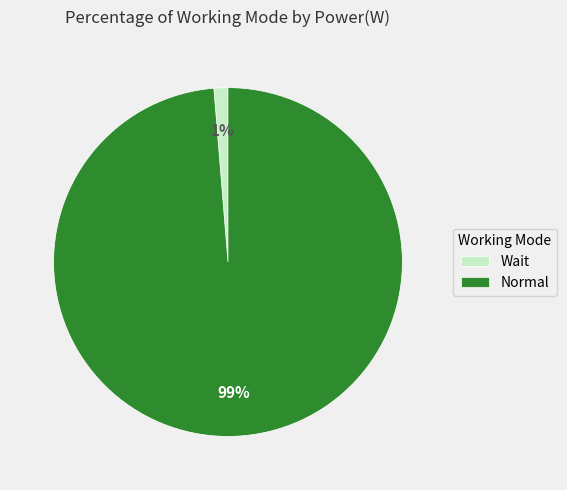

What is the largest slice in the pie chart?

Normal